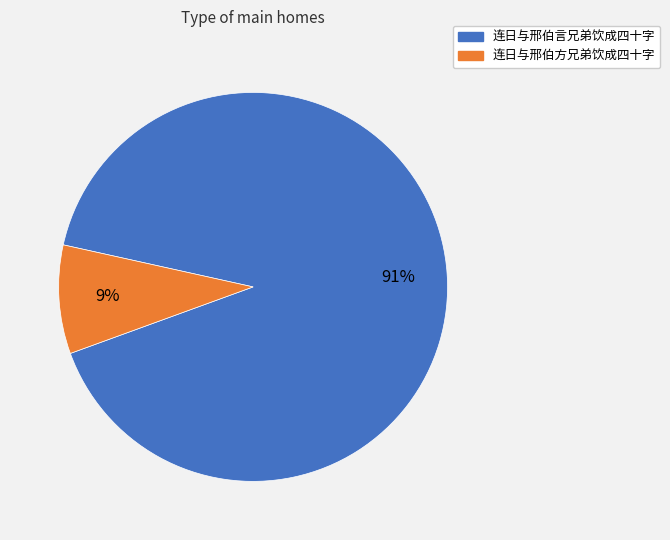

Count the number of slices in the pie.

2